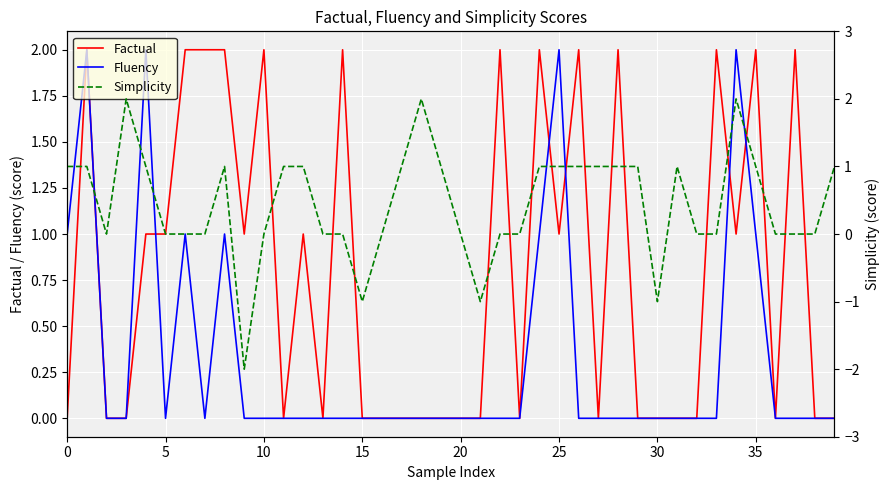

How many data points in Factual are above 0?

19